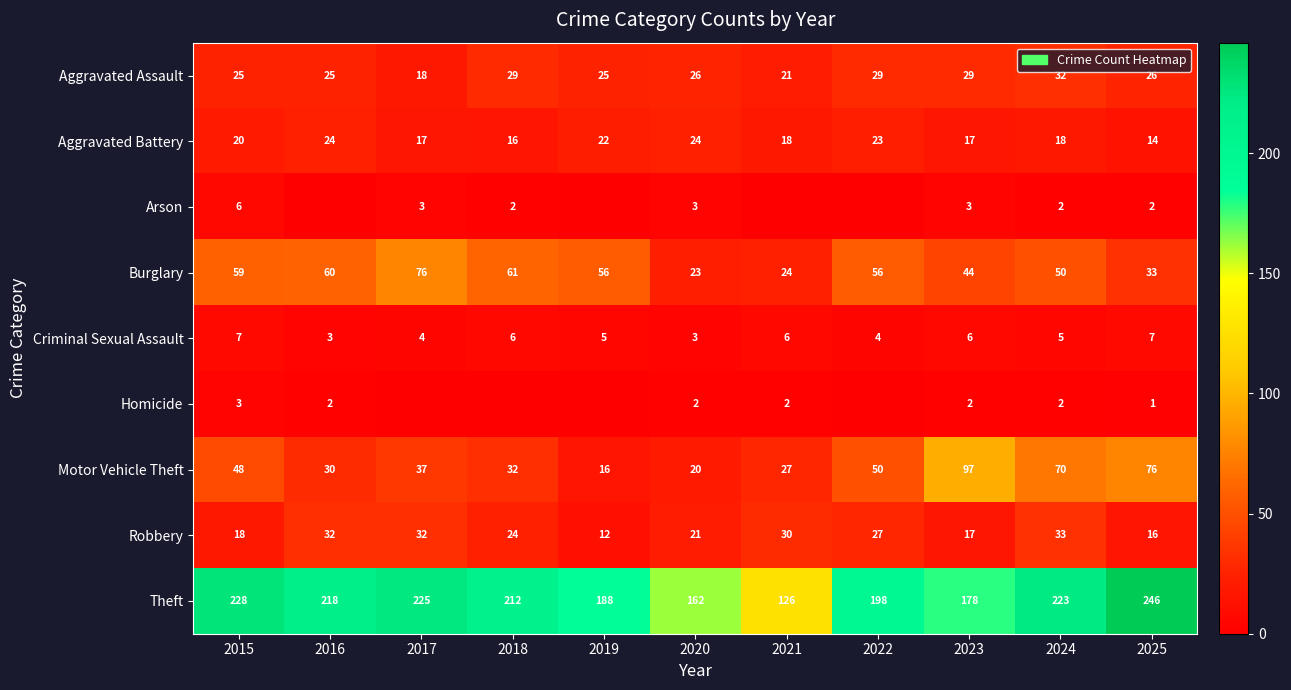

At which label does Theft first exceed 212?

2015